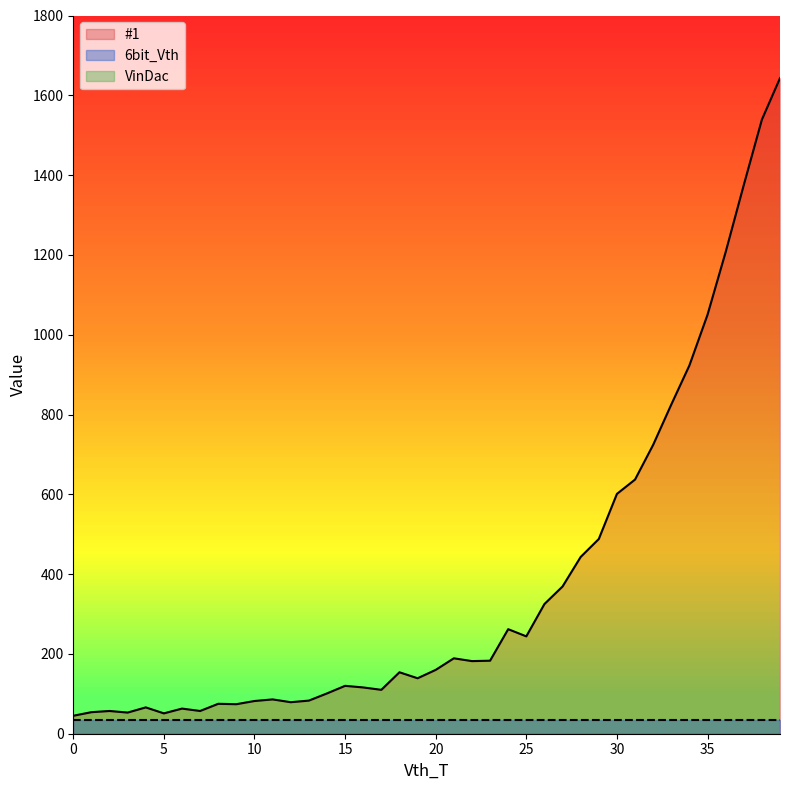

At how many categories does at least one series exceed 492?

10